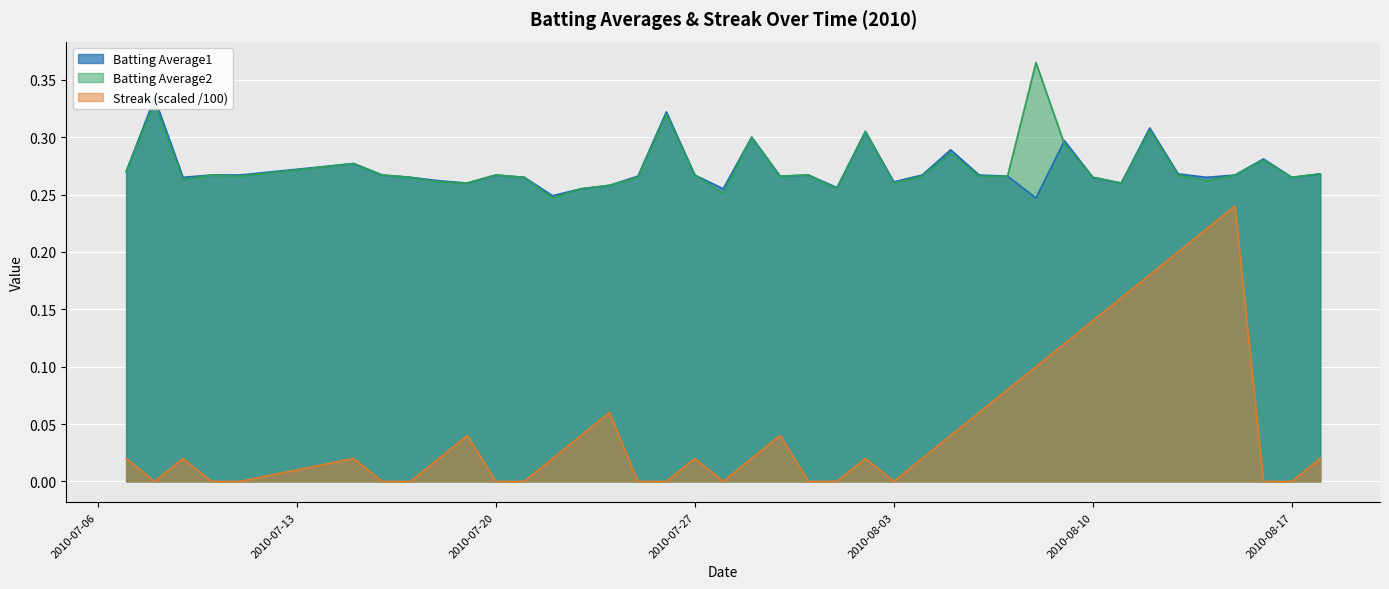

How many series are shown in this chart?

3